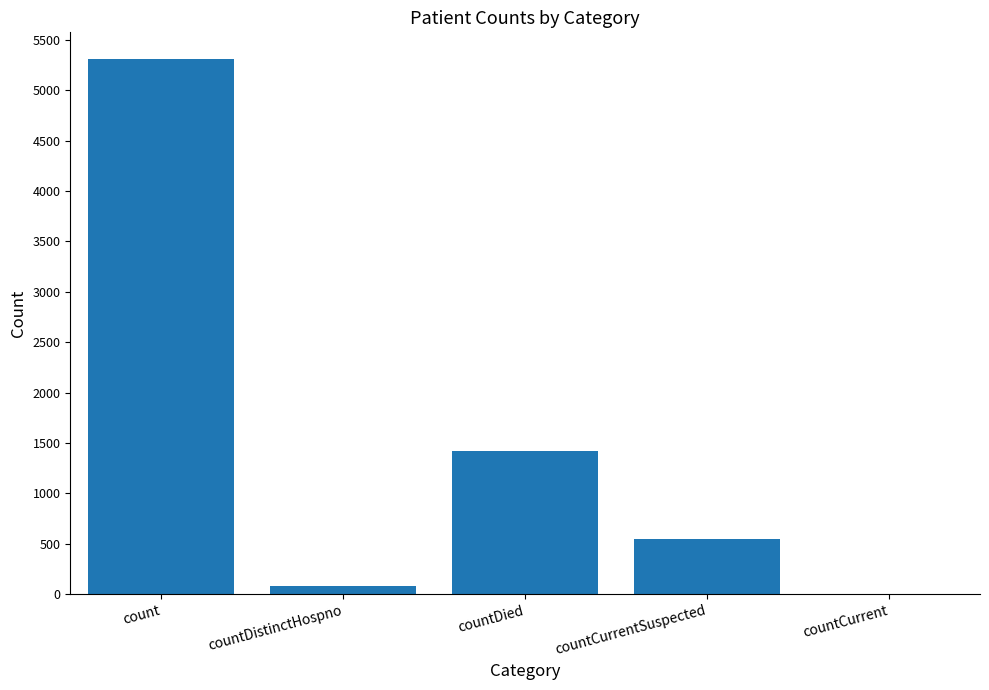

What is the sum of the values at countDied and count?

6729